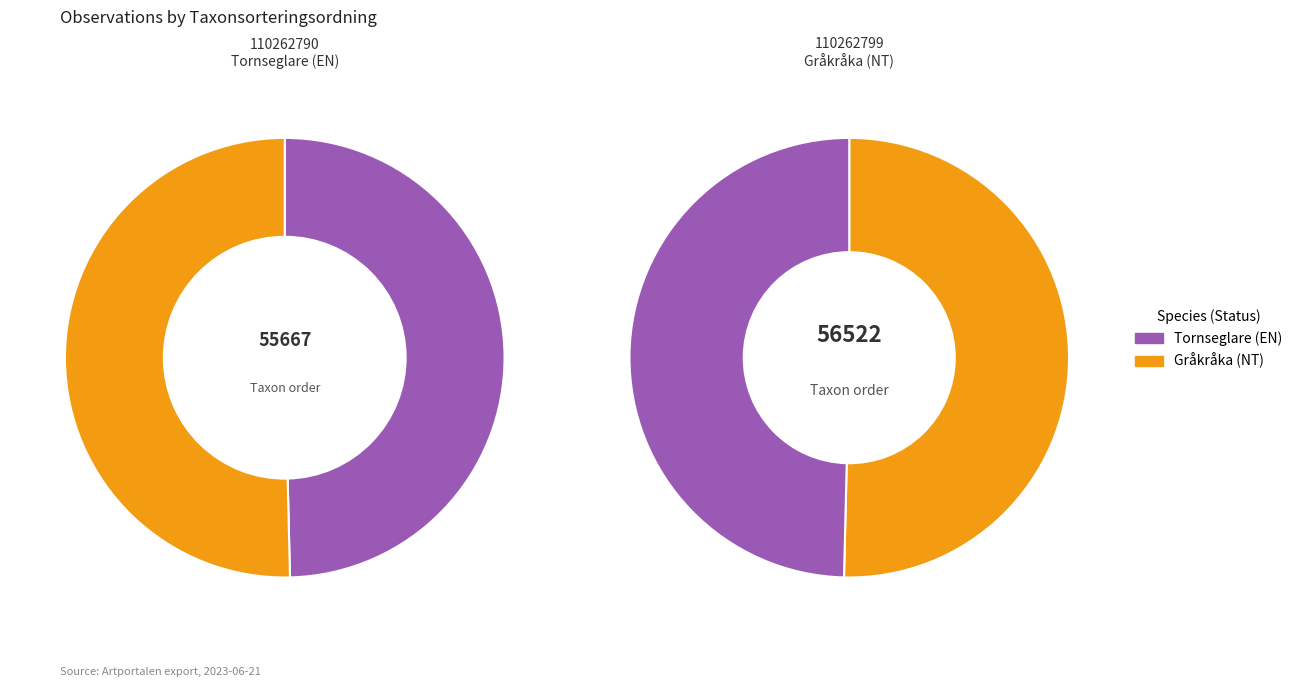

To the nearest percent, what is the average slice percentage?

50%